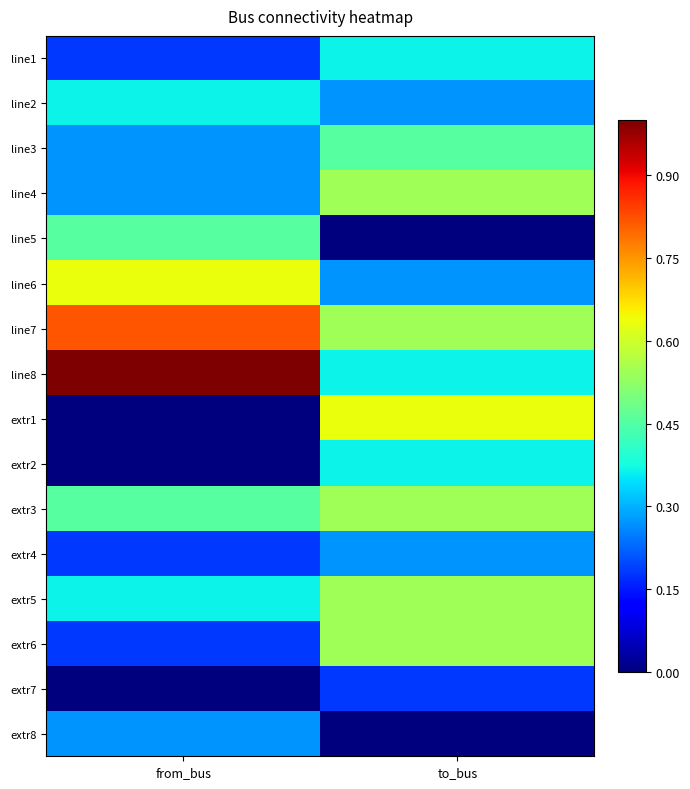

Reading left to right, transcribe all the data shown in this chart.

line1: from_bus=0.2	to_bus=0.4
line2: from_bus=0.4	to_bus=0.3
line3: from_bus=0.3	to_bus=0.5
line4: from_bus=0.3	to_bus=0.5
line5: from_bus=0.5	to_bus=0.0
line6: from_bus=0.6	to_bus=0.3
line7: from_bus=0.8	to_bus=0.5
line8: from_bus=1.0	to_bus=0.4
extr1: from_bus=0.0	to_bus=0.6
extr2: from_bus=0.0	to_bus=0.4
extr3: from_bus=0.5	to_bus=0.5
extr4: from_bus=0.2	to_bus=0.3
extr5: from_bus=0.4	to_bus=0.5
extr6: from_bus=0.2	to_bus=0.5
extr7: from_bus=0.0	to_bus=0.2
extr8: from_bus=0.3	to_bus=0.0